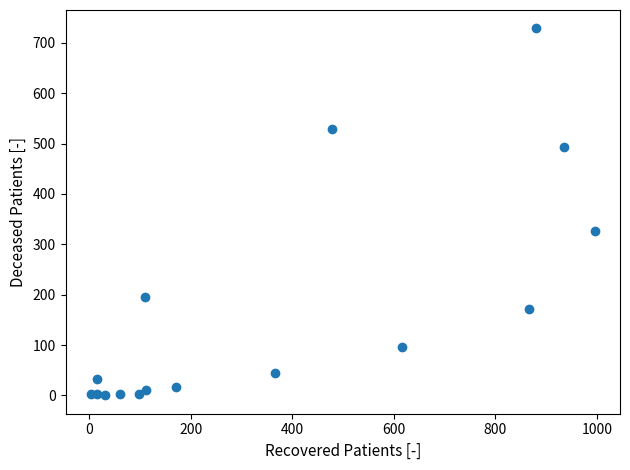

What Y value in the scatter plot is closest to 364?

326